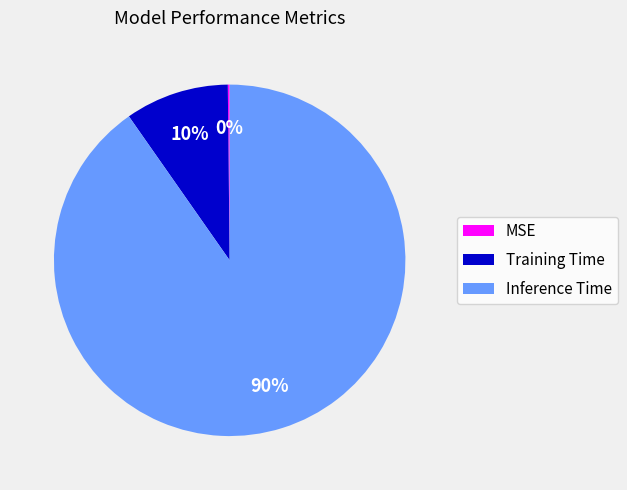

Is it true that Training Time is 23% of the pie?

False